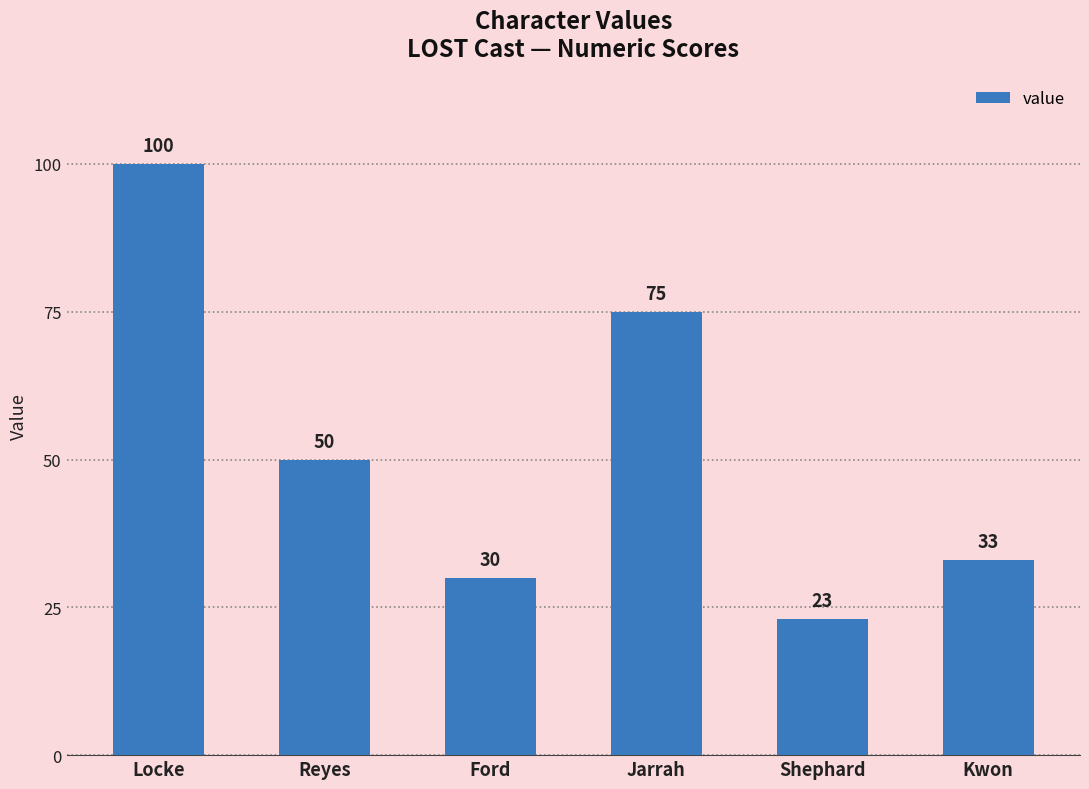

Which category has the lowest value across all series?

Shephard